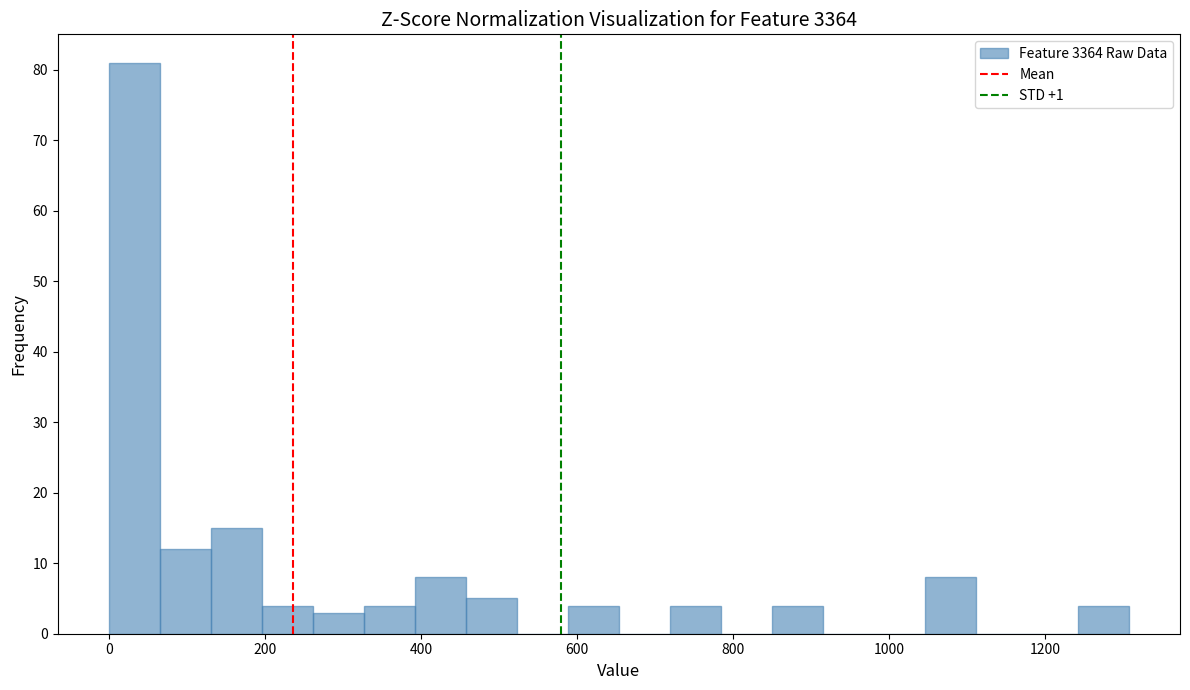

Around what value on the x-axis is the tallest bar? Give the approximate position of its centre, as read against the axis.

40